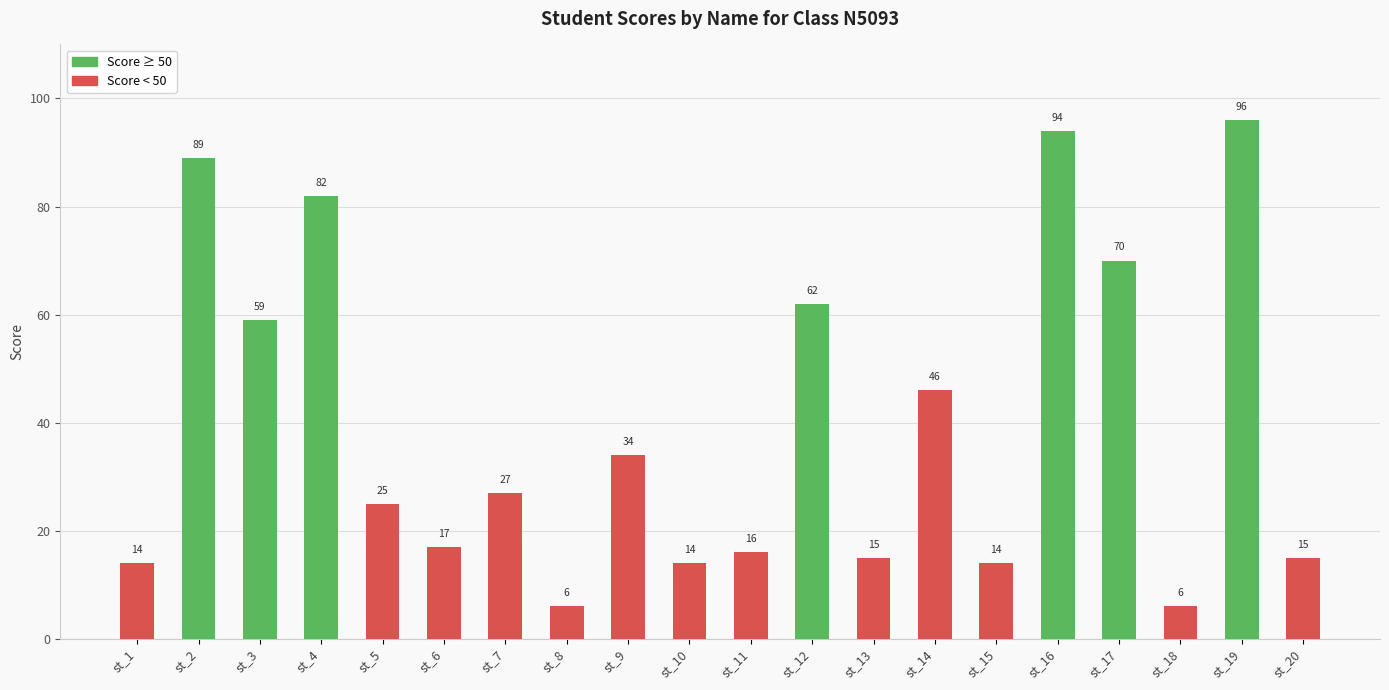

What is the sum of all values?

801